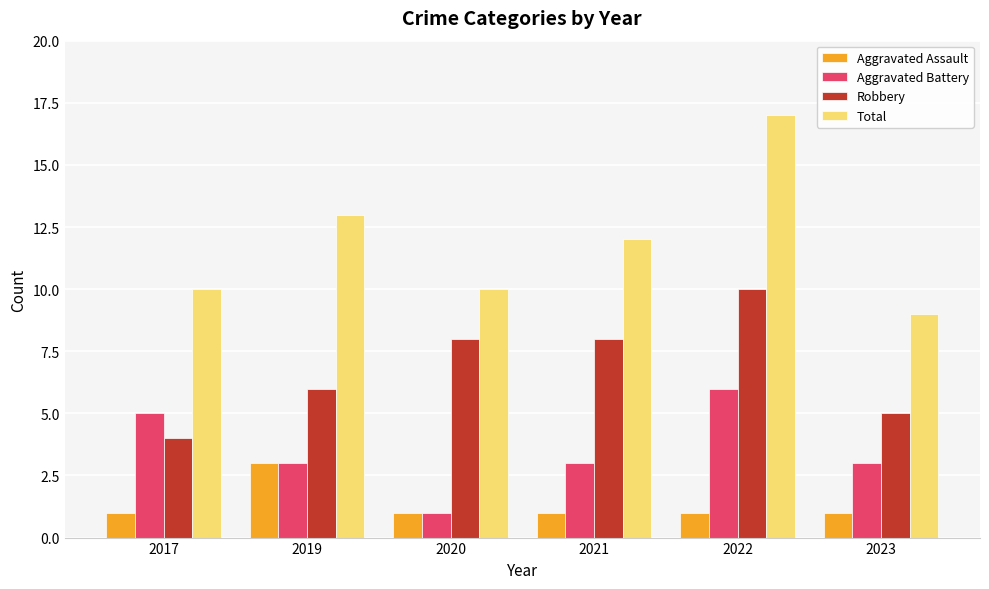

What is the difference between the highest and lowest values at 2020?

9